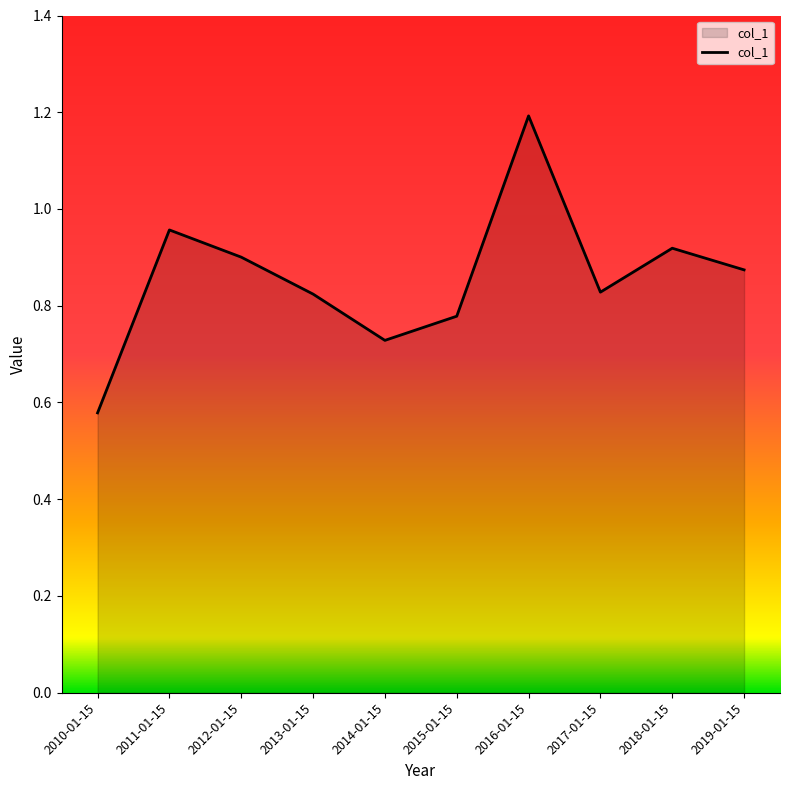

Which category has the highest value across all series?

2016-01-15